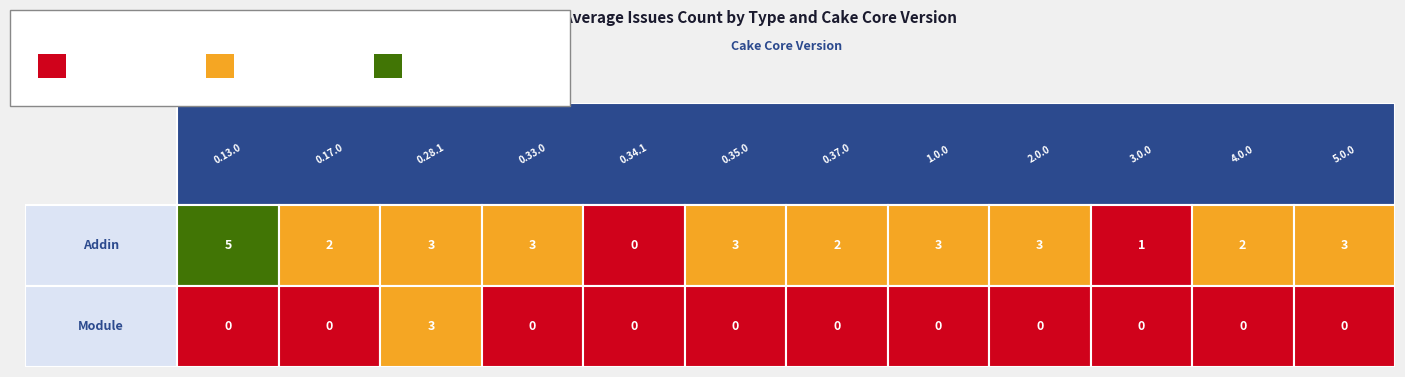

Rank the series by their maximum value, from lowest to highest.

Module, Addin